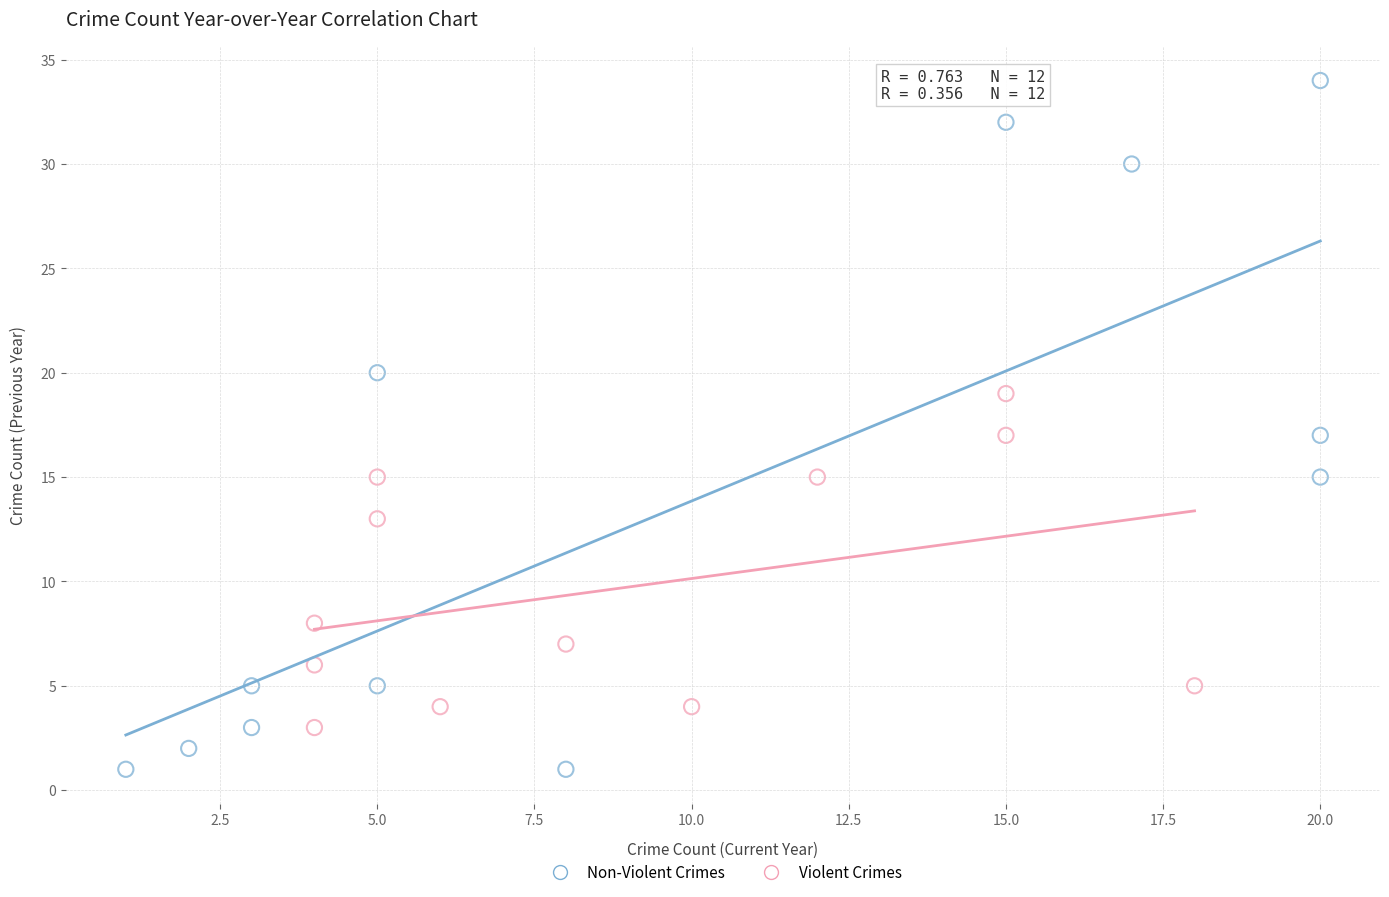

Which series has the widest spread of Y values?

Non-Violent Crimes